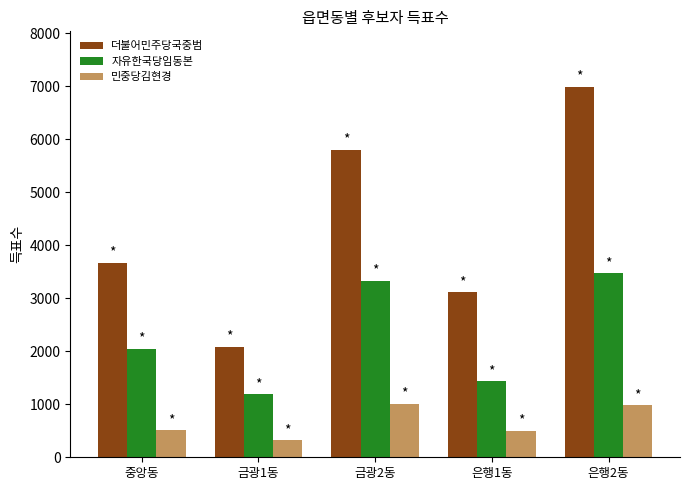

At how many categories does at least one series exceed 6872?

1